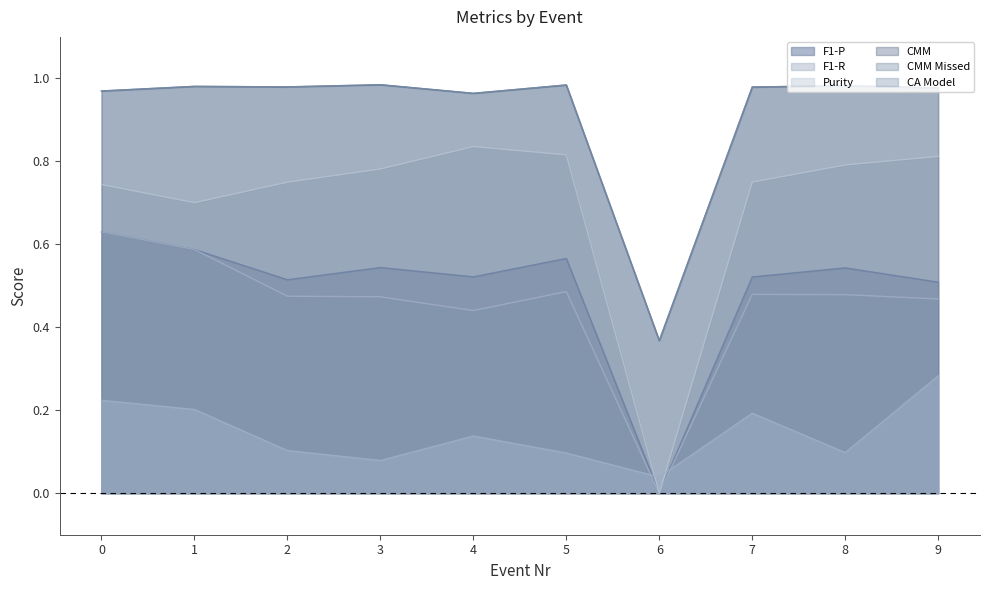

True or false: CMM and F1-R cross at least once.

False